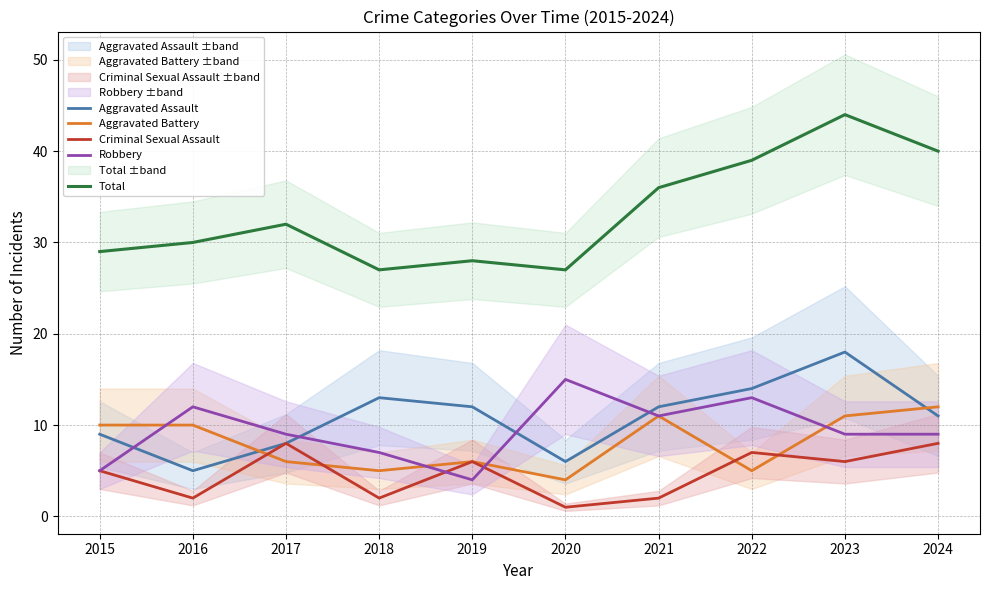

Which category has the highest value across all series?

2023